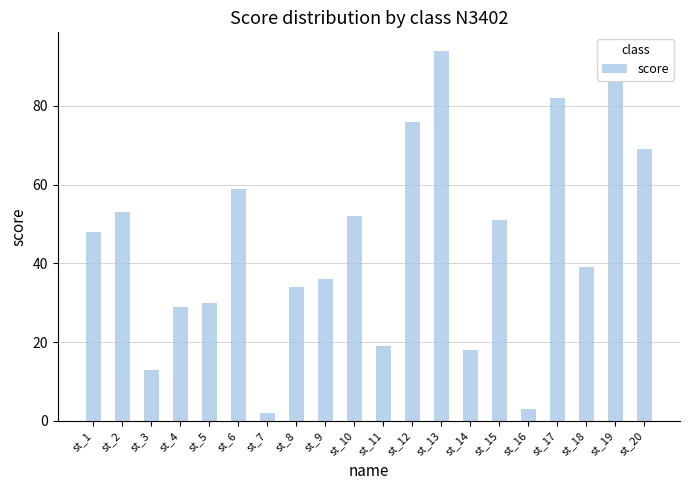

Rank the categories by value from lowest to highest.

st_7, st_16, st_3, st_14, st_11, st_4, st_5, st_8, st_9, st_18, st_1, st_15, st_10, st_2, st_6, st_20, st_12, st_17, st_19, st_13